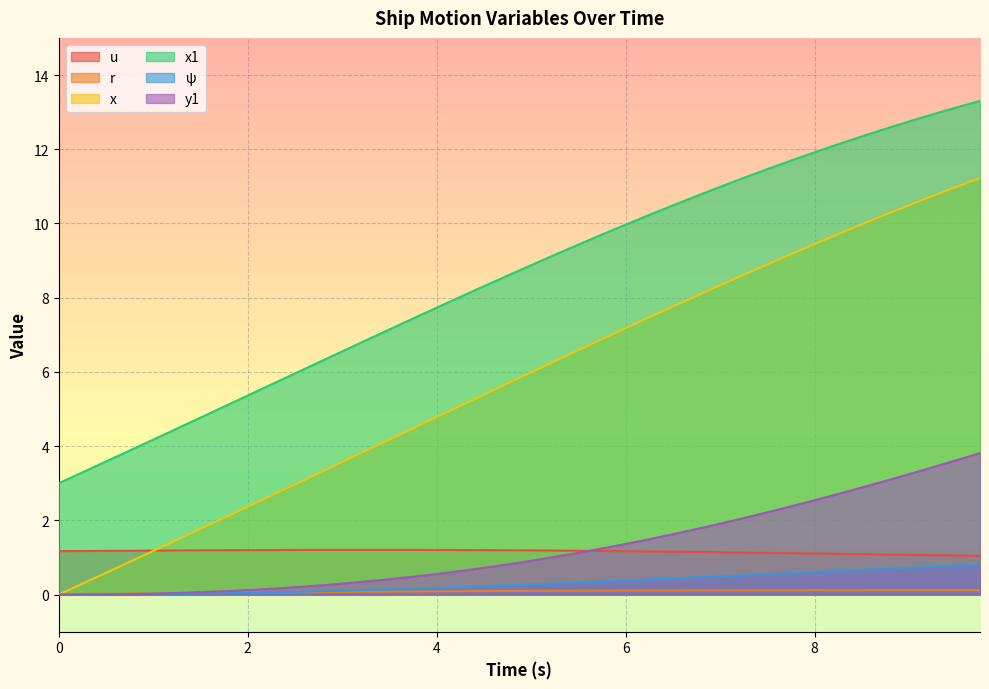

What is the average value of the psi series?

0.3